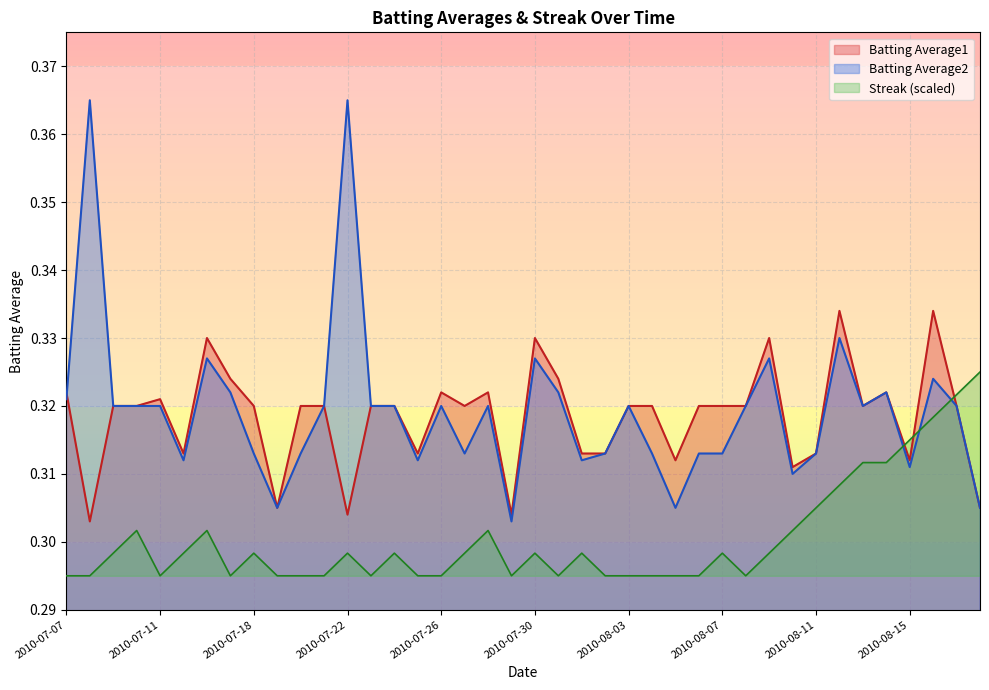

How many categories are shown in the chart?

40